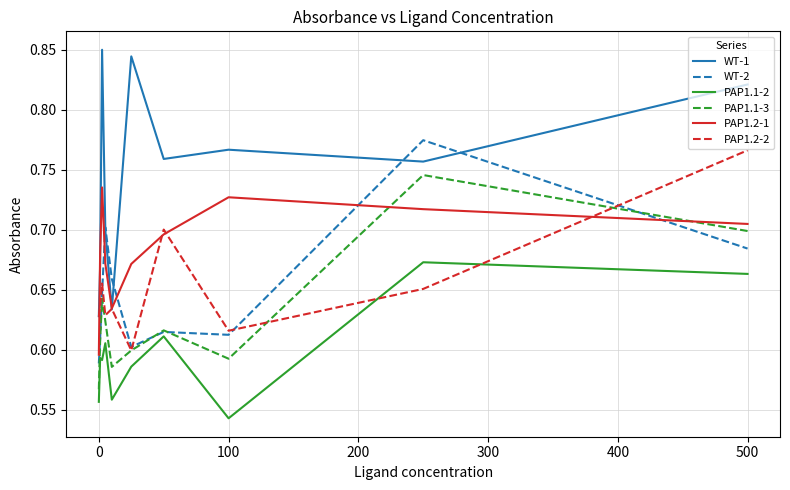

Which series has the widest spread of values?

WT-1